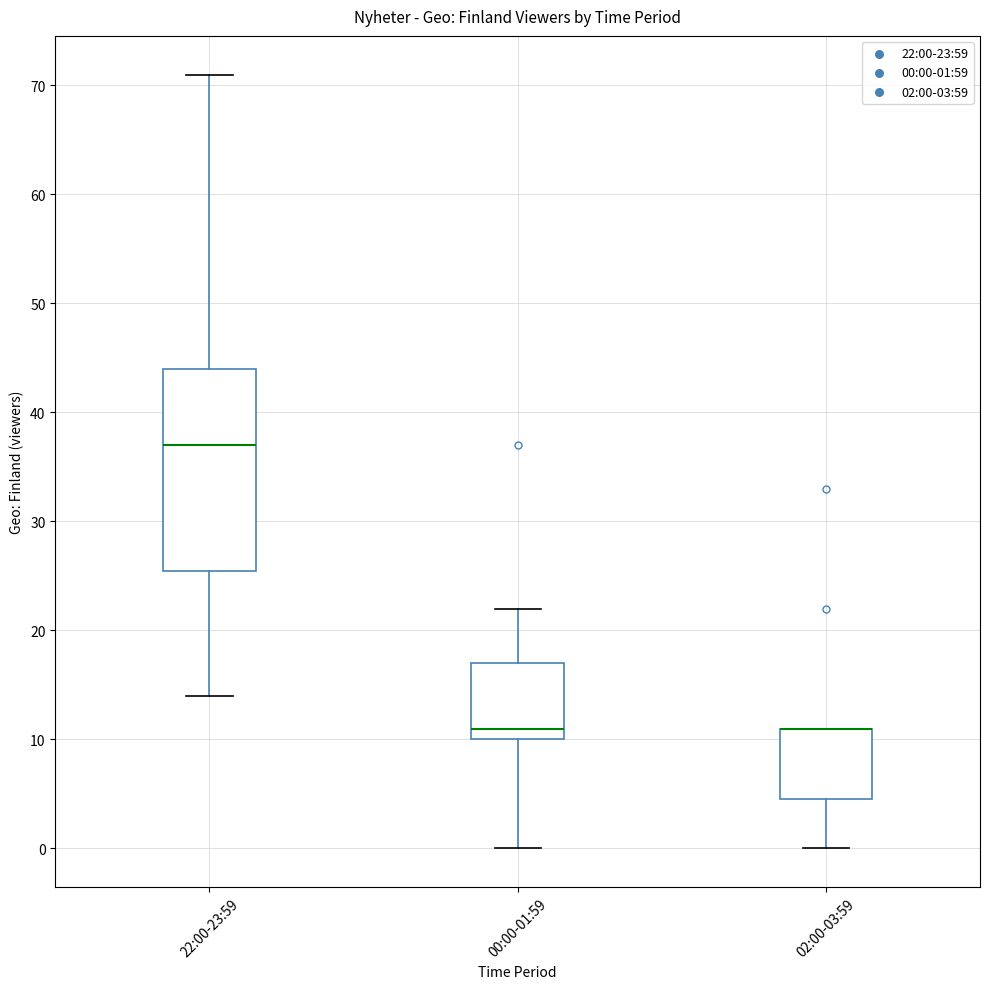

Where is the lower edge of the box for 02:00-03:59 on the y-axis? The values are not printed on the chart, so give them approximately, as read against the axis.

5